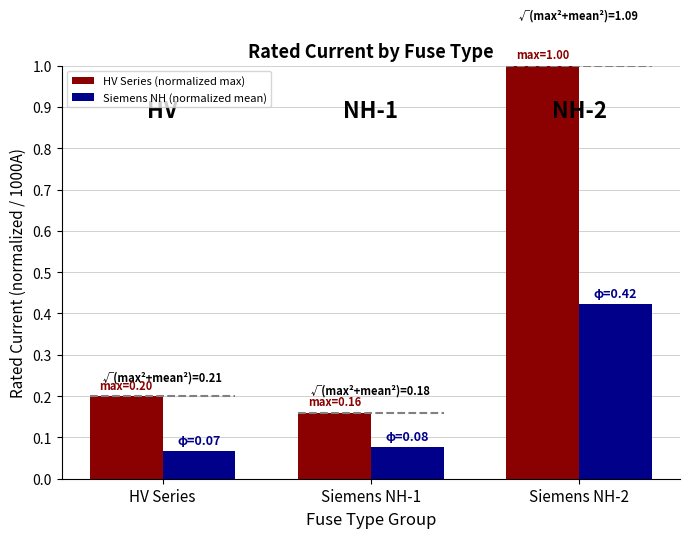

What is the difference between the HV Series (normalized max) values at HV Series and Siemens NH-2?

0.8